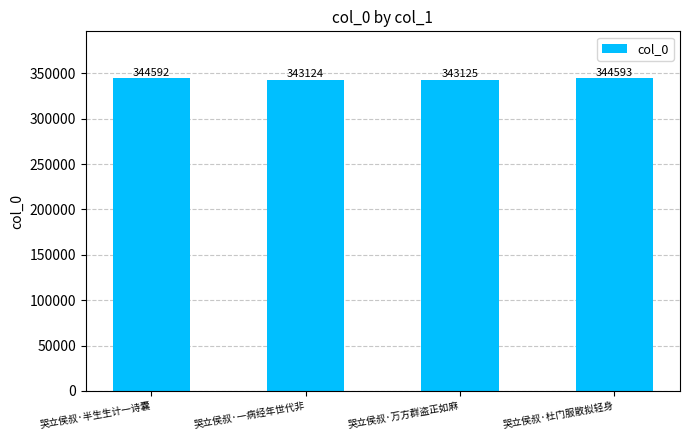

List the labels in order of value, smallest first.

哭立侯叔·一病经年世代非, 哭立侯叔·万方群盗正如麻, 哭立侯叔·半生生计一诗囊, 哭立侯叔·杜门服散拟轻身